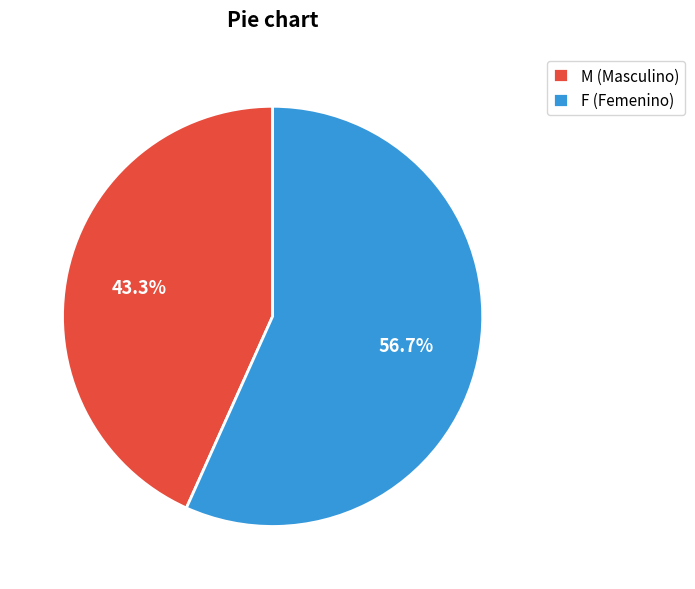

Rank the categories by value from lowest to highest.

M, F